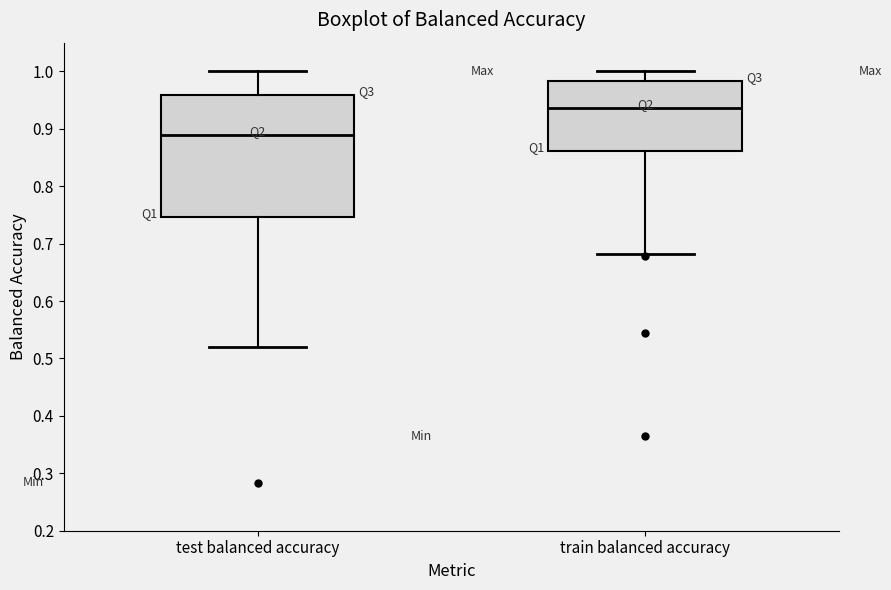

Comparing the boxes themselves (not the whiskers), which one is the tallest?

test balanced accuracy